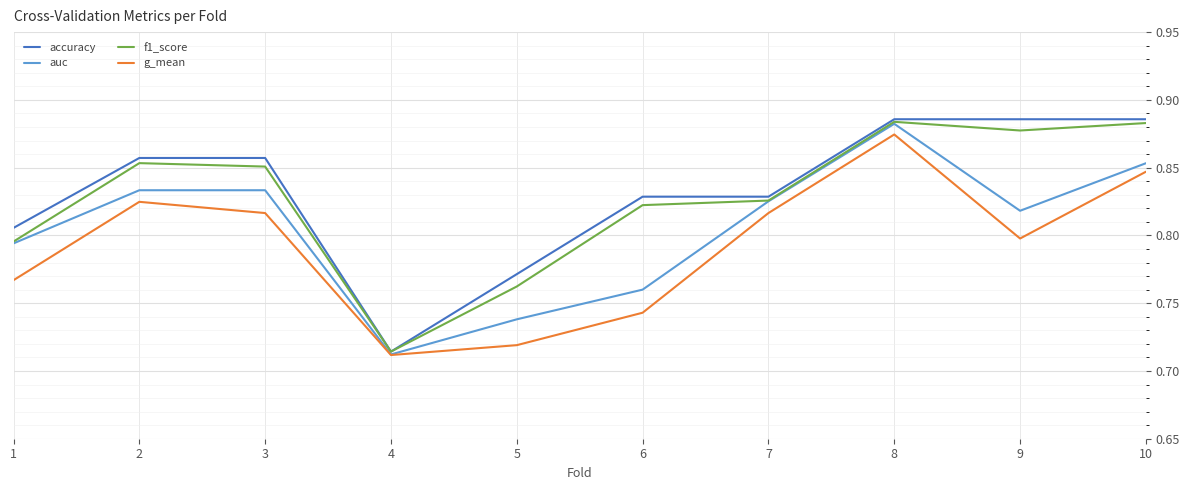

The g_mean series shows 0.2 at 2. True or false?

False